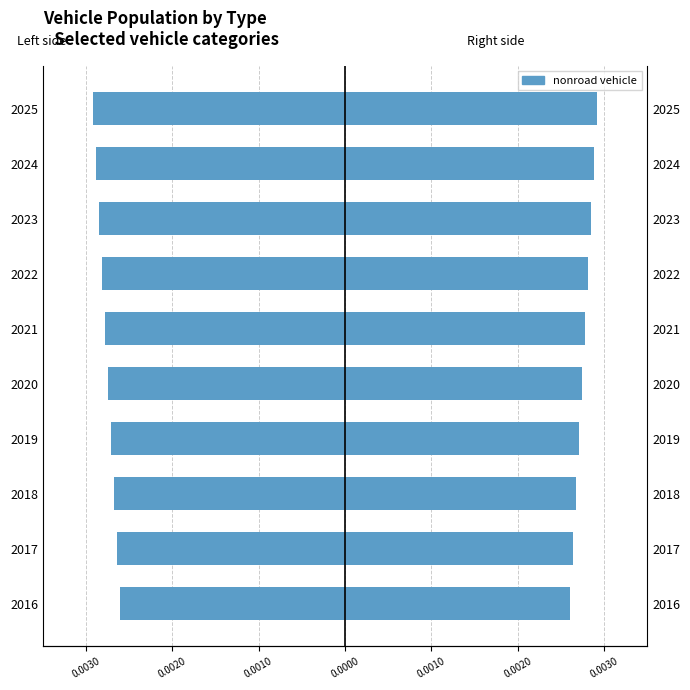

The nonroad vehicle (left) series shows -0.0 at 2023. True or false?

False